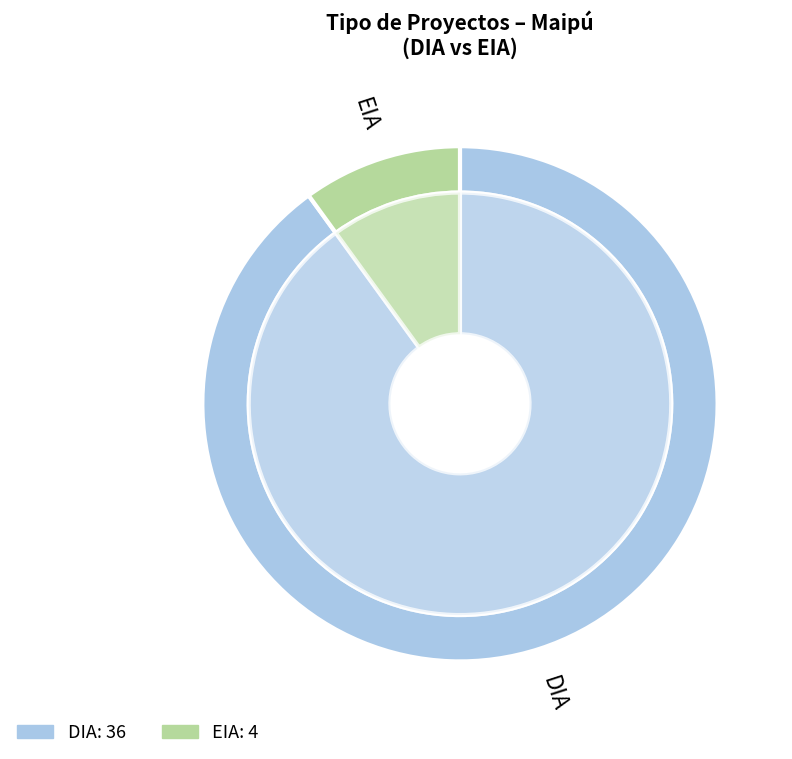

What percentage is the DIA slice, to the nearest percent?

90%